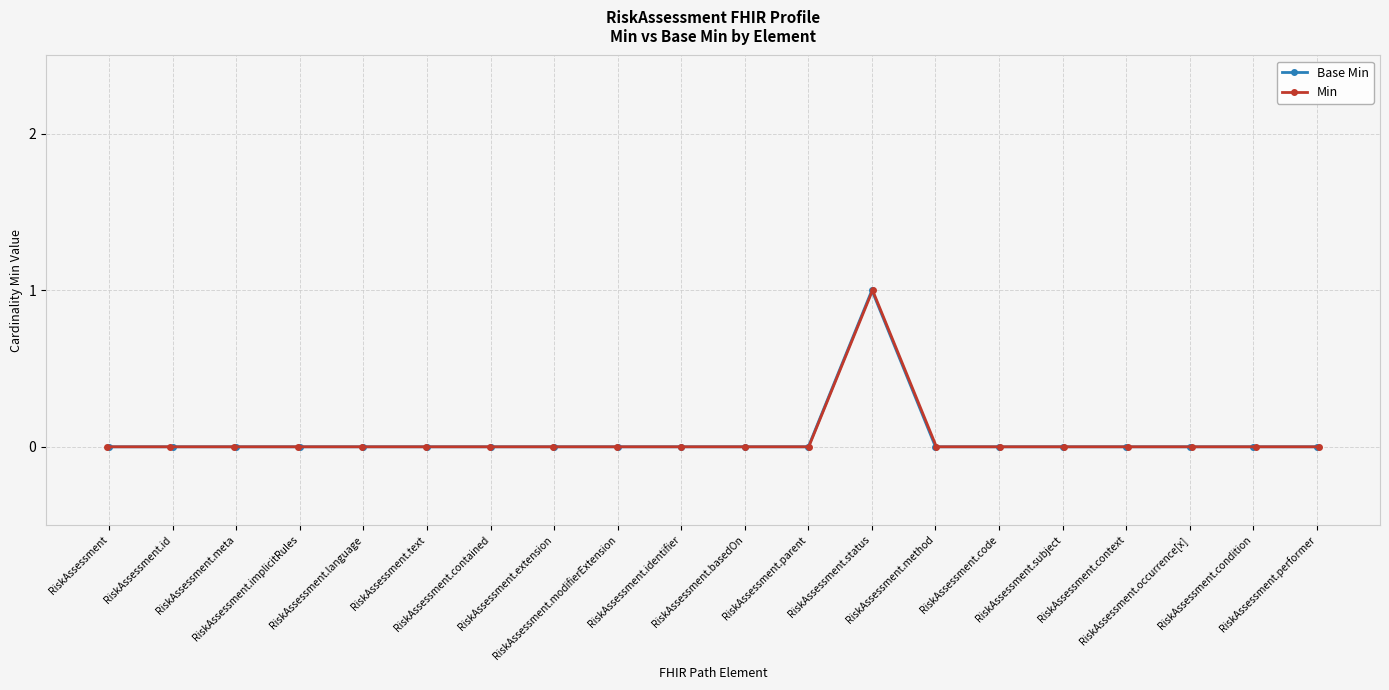

How many lines are shown in the chart?

2